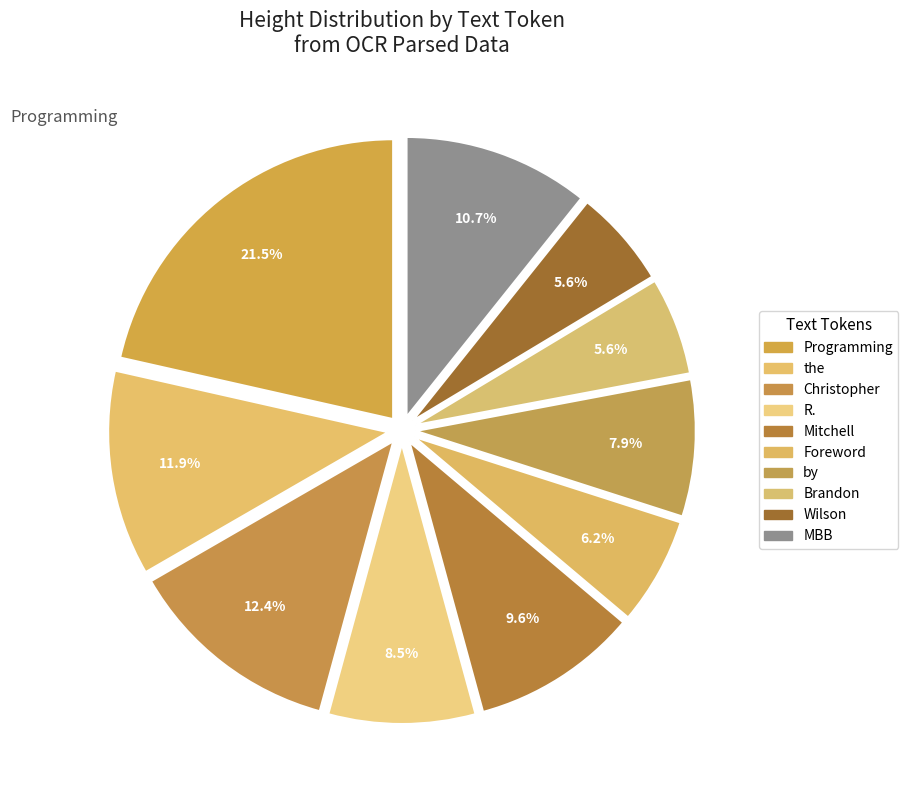

How many segments does this pie chart have?

10